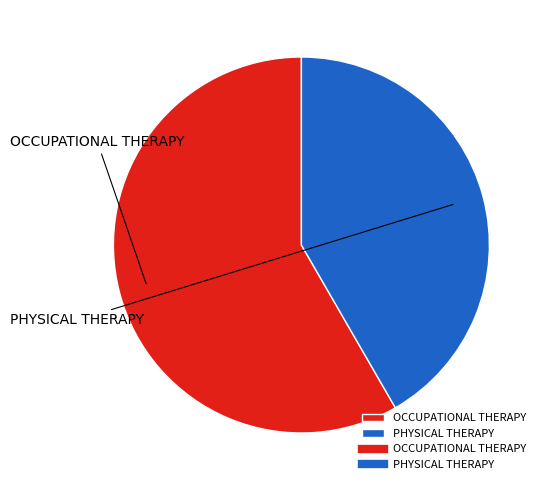

How many segments does this pie chart have?

2